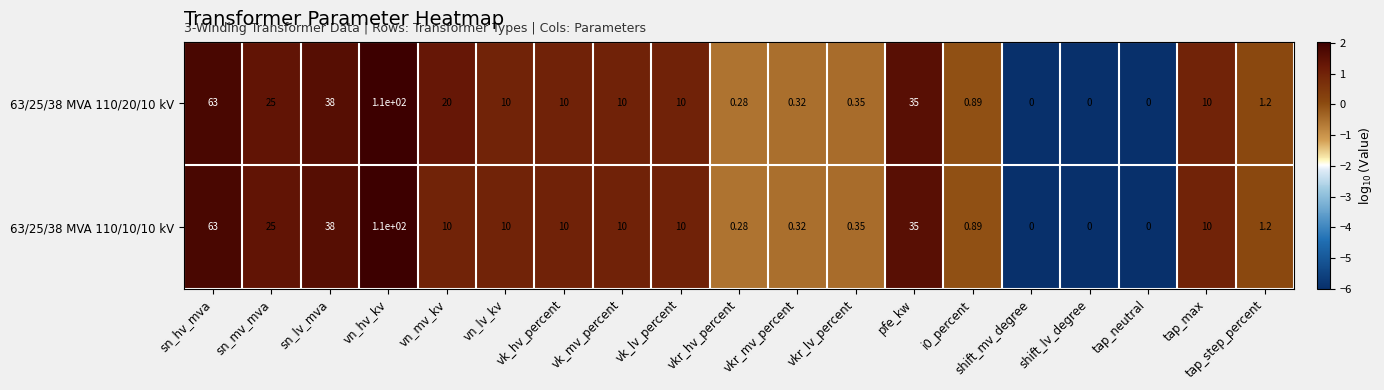

At which category does the chart reach its peak across all series?

vn_hv_kv